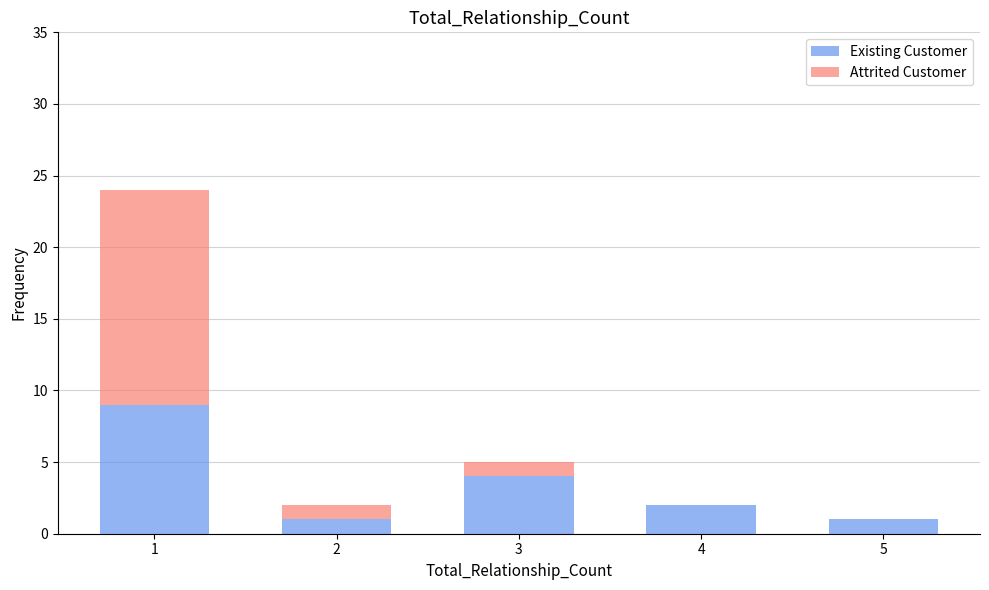

Does the chart contain stacked bars?

Yes